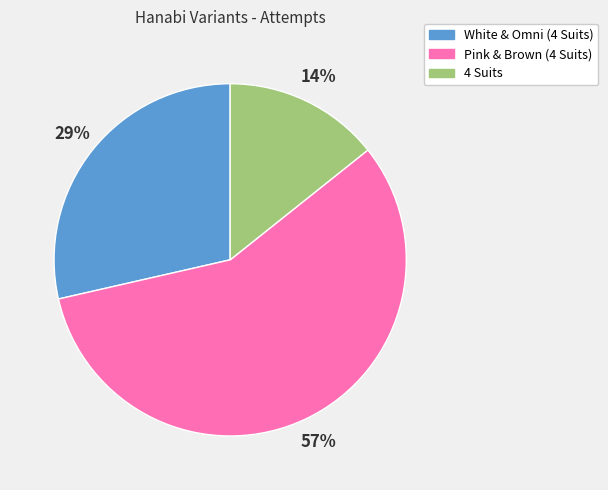

What percentage is the Pink & Brown (4 Suits) slice, to the nearest percent?

57%